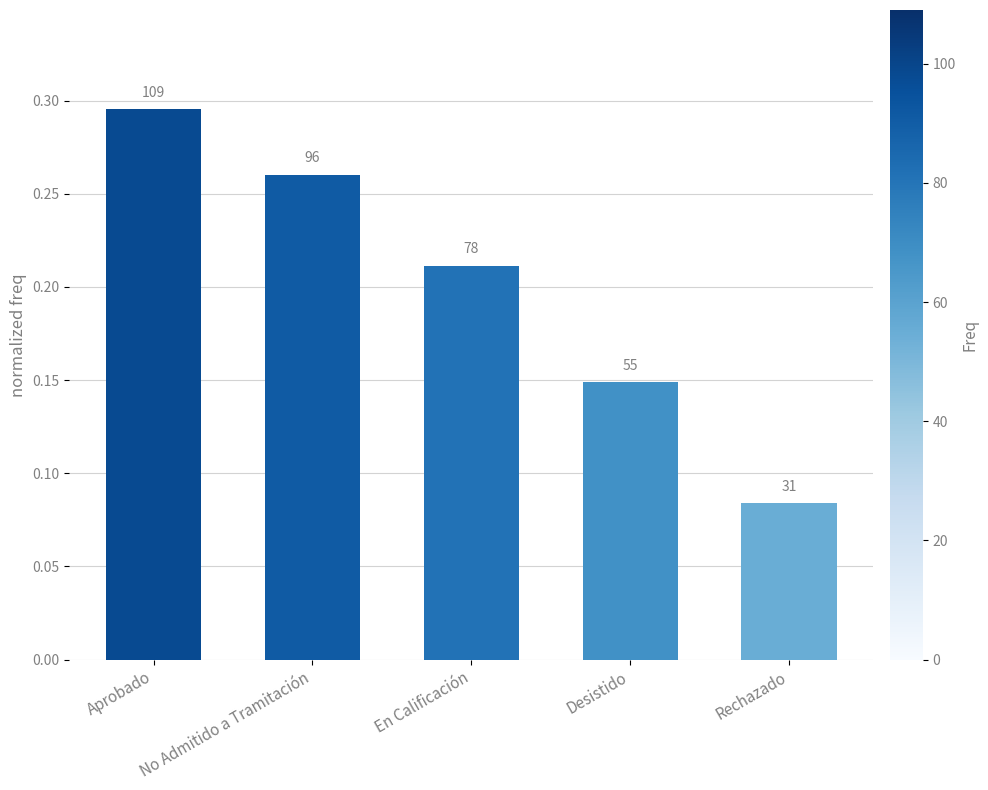

What is the label of the 2nd bar from the right?

Desistido